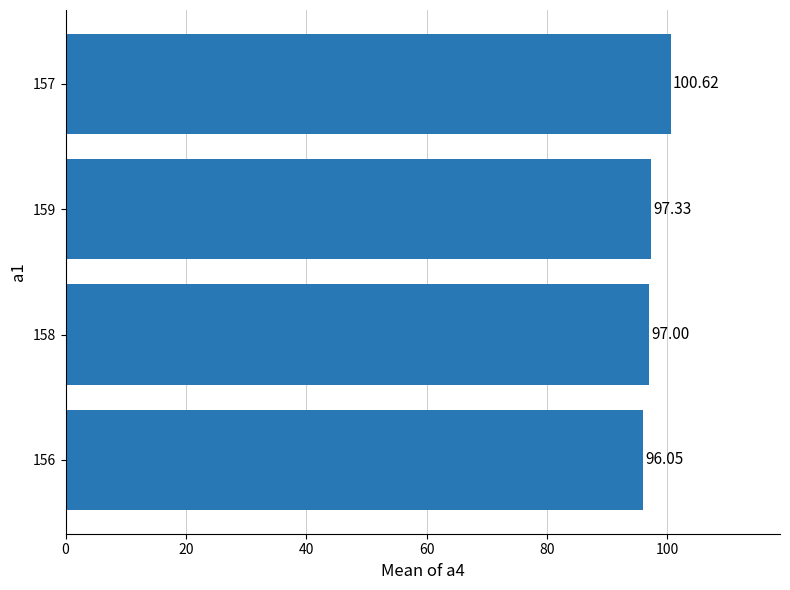

Between 157 and 159, which is larger?

157